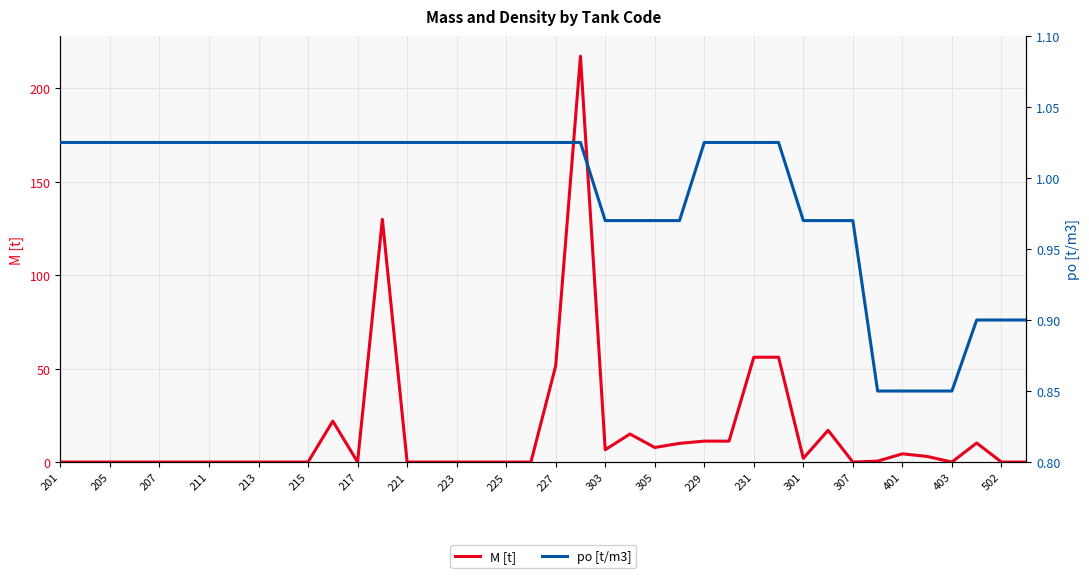

Is it true that M [t] equals 2.0 at 301?

True